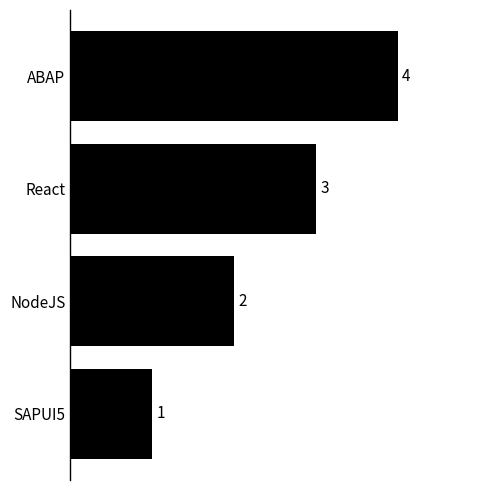

List the labels in order of value, largest first.

ABAP, React, NodeJS, SAPUI5